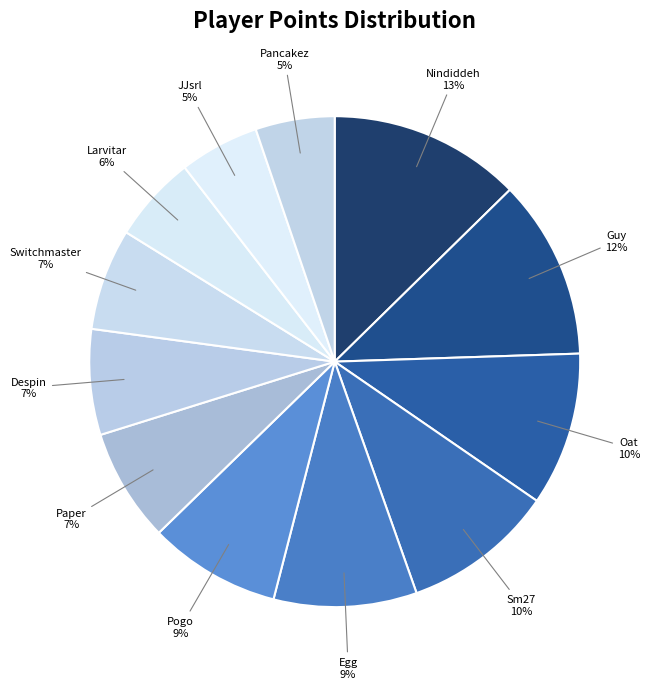

Combined, do Oat and Despin account for over 50%?

No